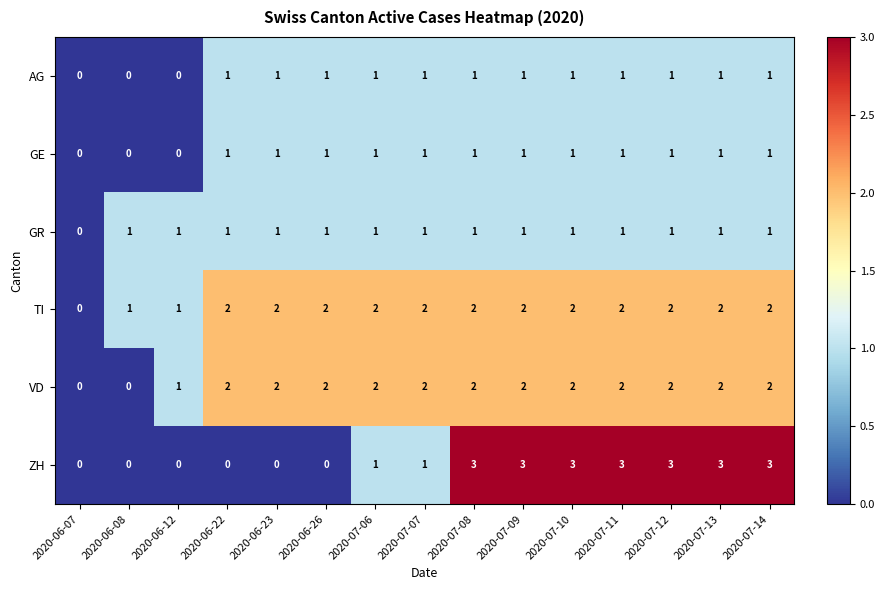

Count the TI values in the range 2 to 3.

12